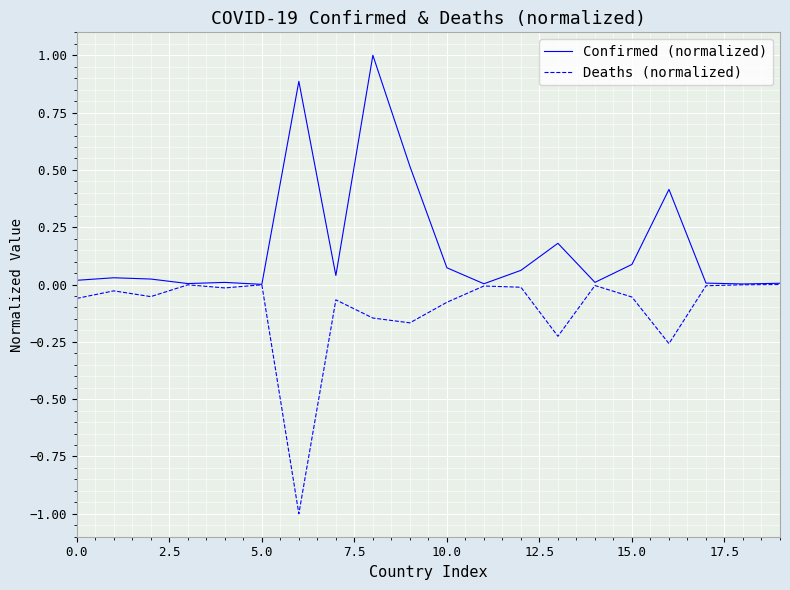

Does the chart have visible grid lines?

Yes